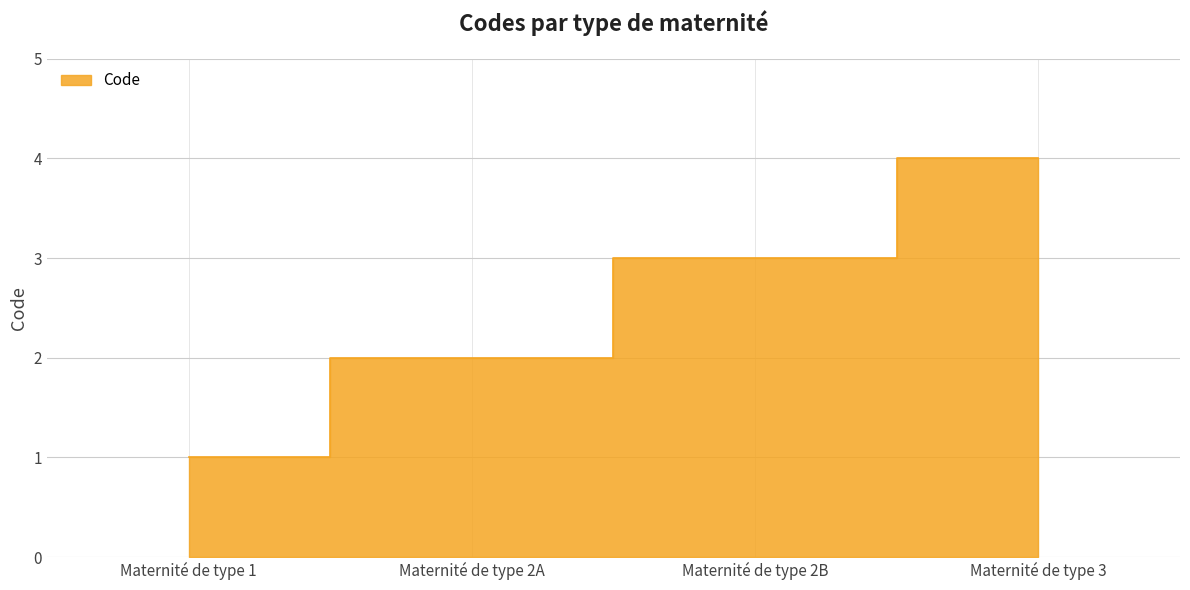

Which label corresponds to the largest value in the chart?

Maternité de type 3